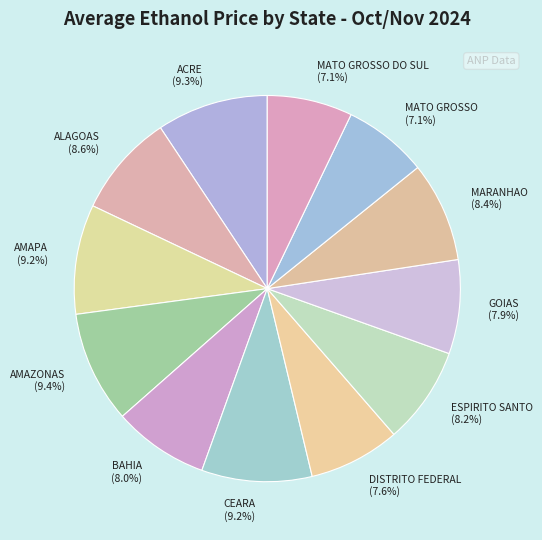

Approximately how many times larger is the value at DISTRITO FEDERAL (7.6%) compared to MATO GROSSO (7.1%)?

1.1